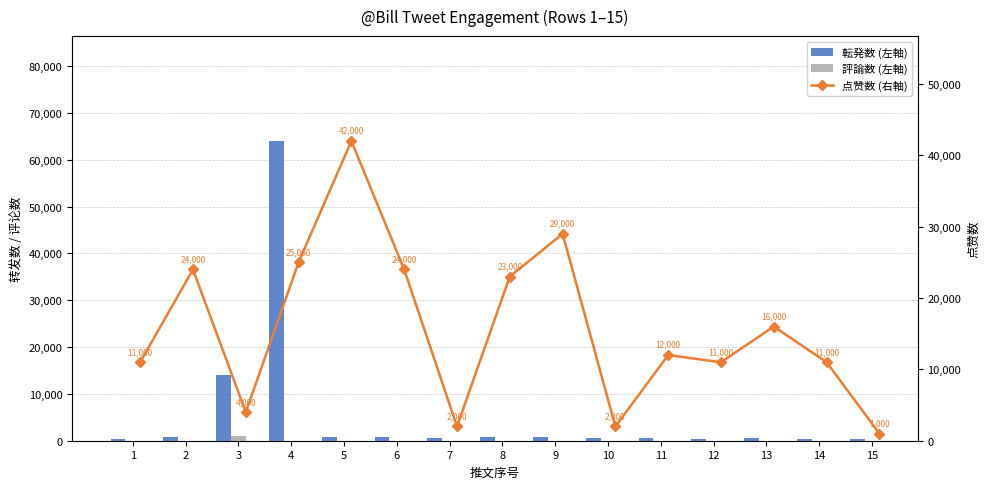

Which series has the widest spread of values?

转发数